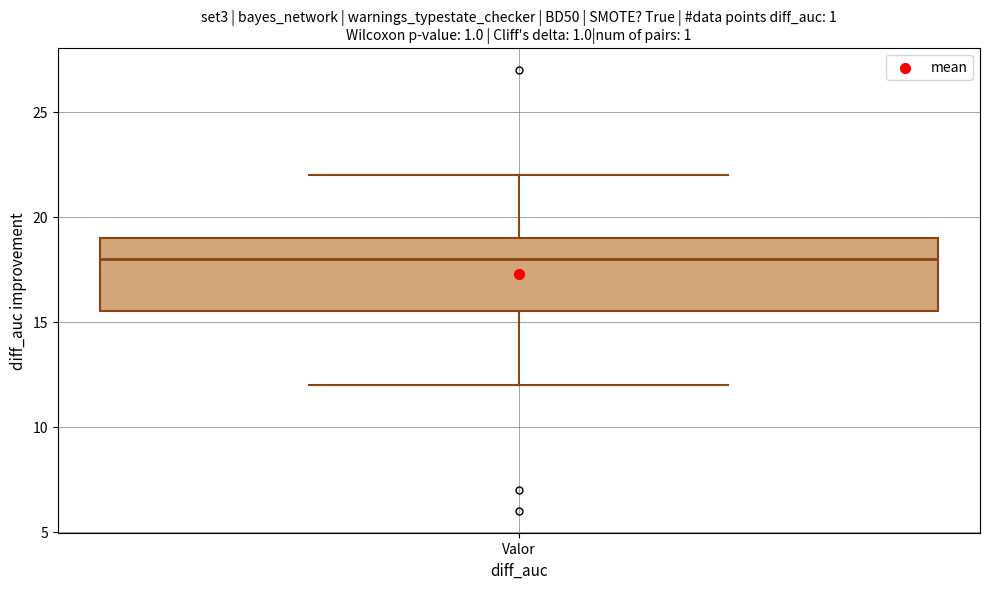

Read this box plot against the y-axis: the position of the median line, the range covered by the box, and the ends of both whiskers. The values are not printed on the chart, so give them approximately, as read against the axis.

median 18.0, box 15.5 to 19.0, whiskers 12.0 to 22.0